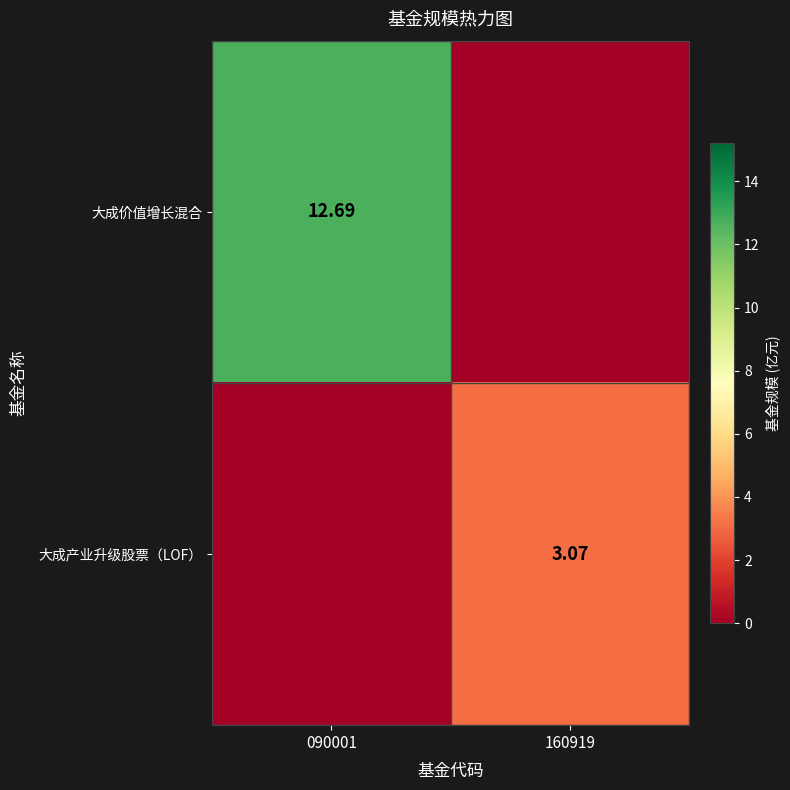

What is the difference between the highest and lowest values at 160919?

3.1